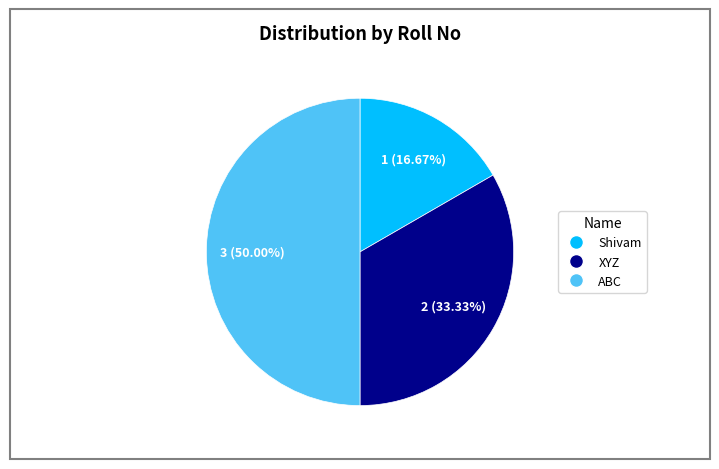

How many slices are in this pie chart?

3